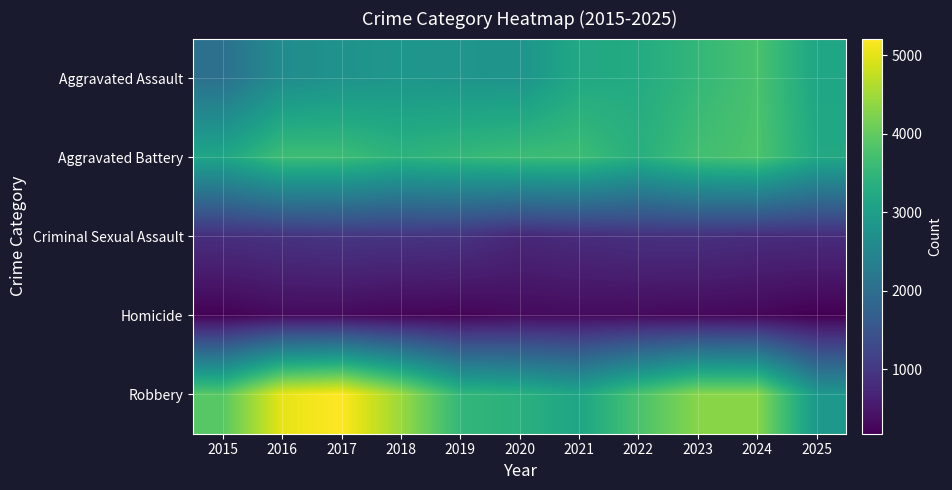

Rank the series at 2025 from lowest to highest value.

Homicide, Criminal Sexual Assault, Robbery, Aggravated Assault, Aggravated Battery